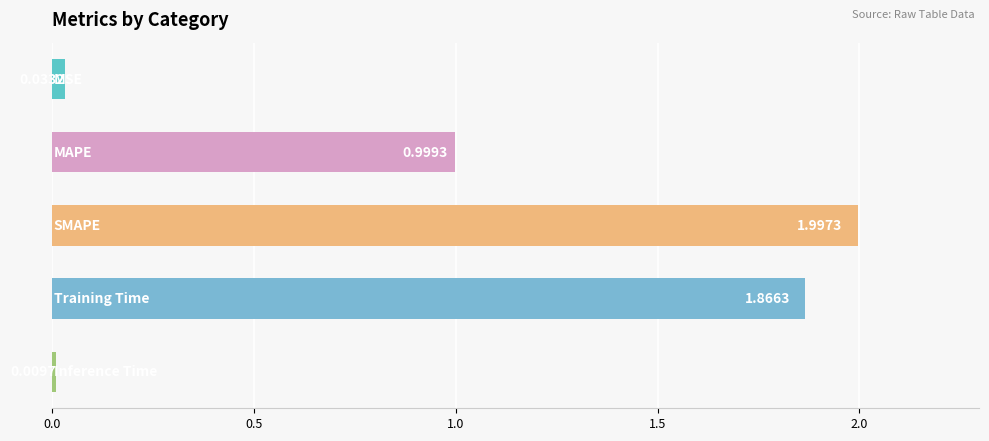

What is the average value?

1.0